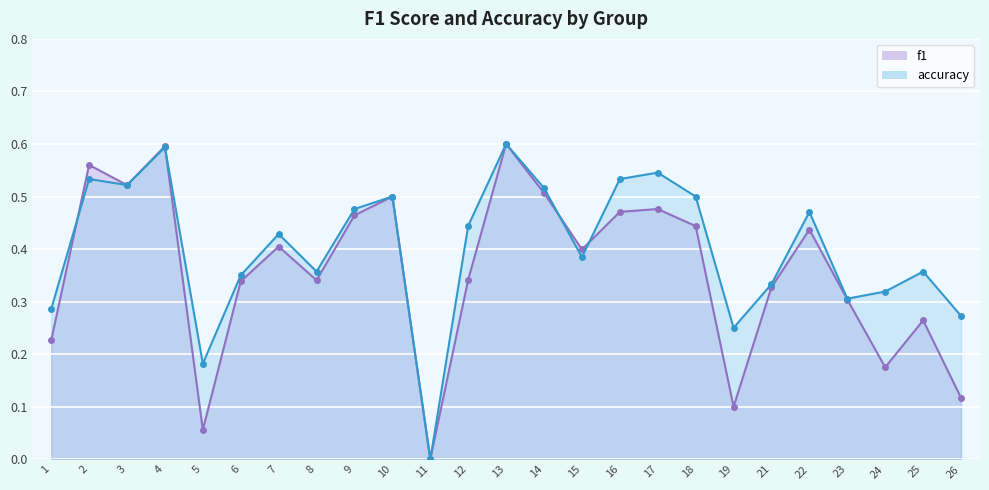

The f1 series shows 0.6 at 4. True or false?

True